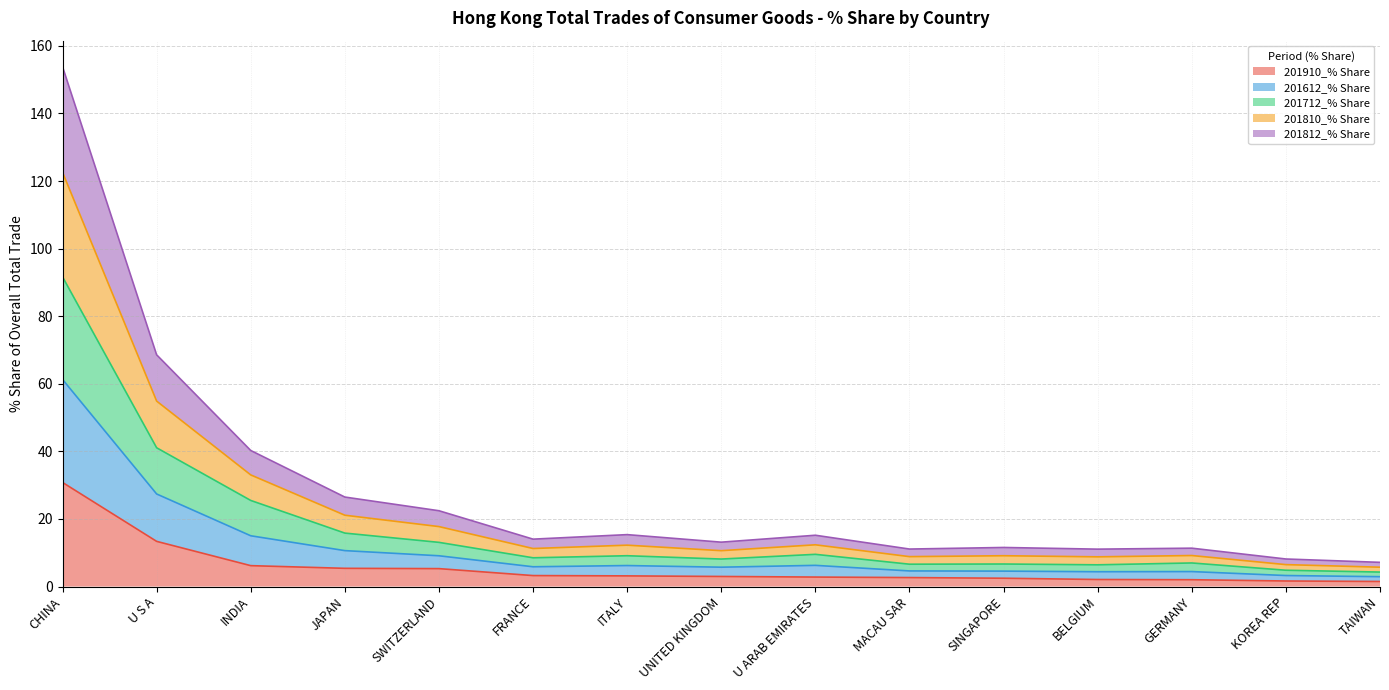

At which category does 201712_% Share reach its first local valley?

FRANCE